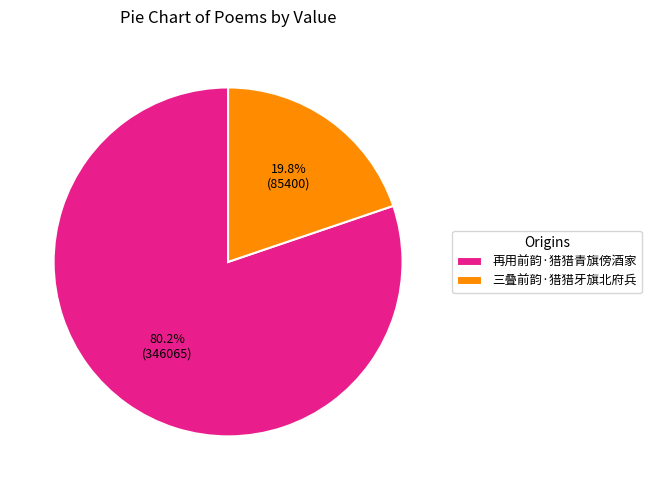

What is the majority slice?

再用前韵·猎猎青旗傍酒家